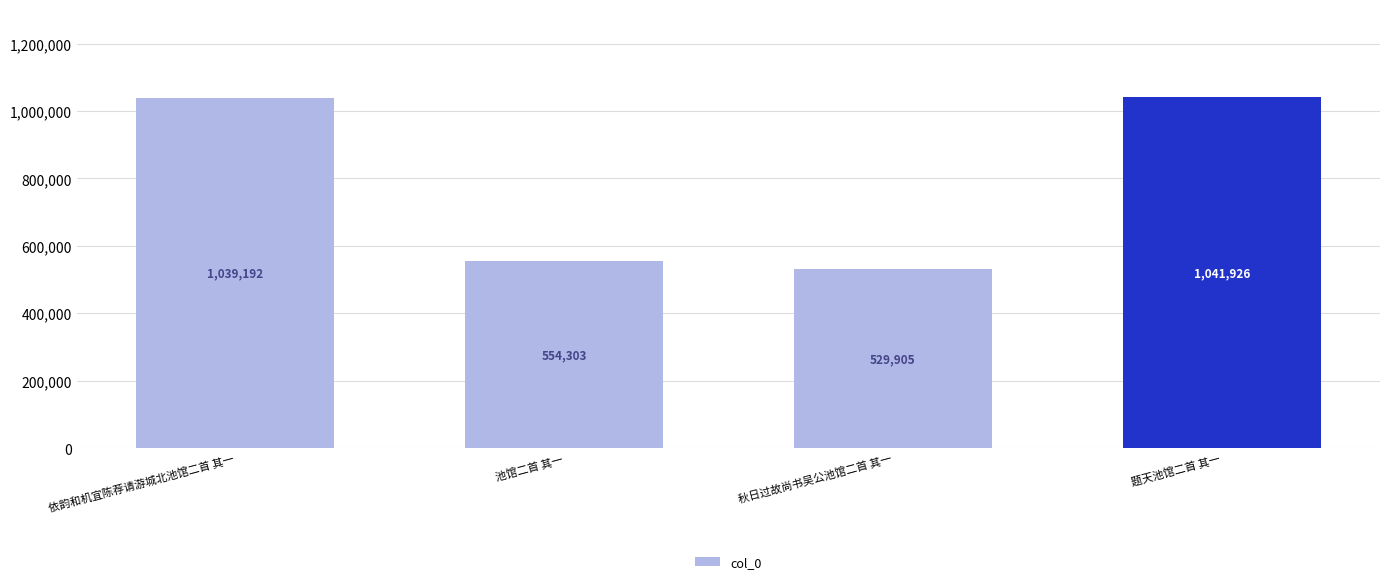

What is the difference between the maximum and minimum values?

512021